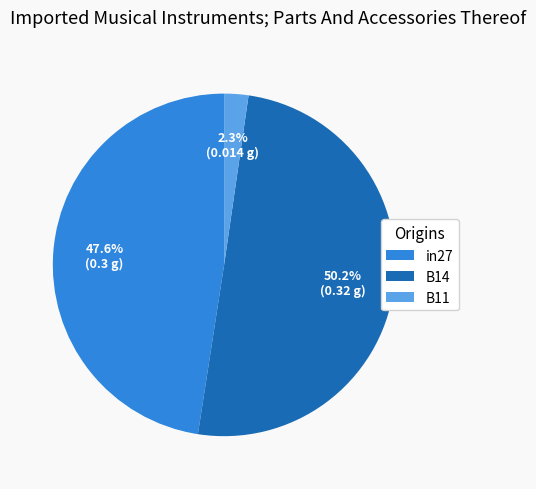

Combined, do B11 and B14 account for over 50%?

Yes